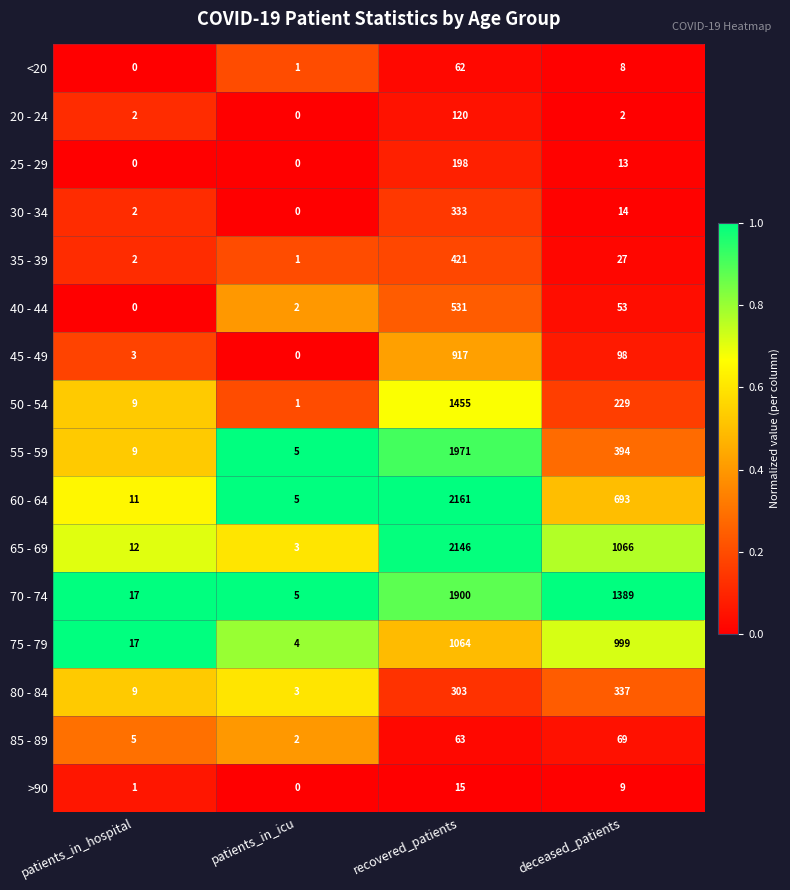

Which series changed the most between recovered_patients and deceased_patients?

55 - 59